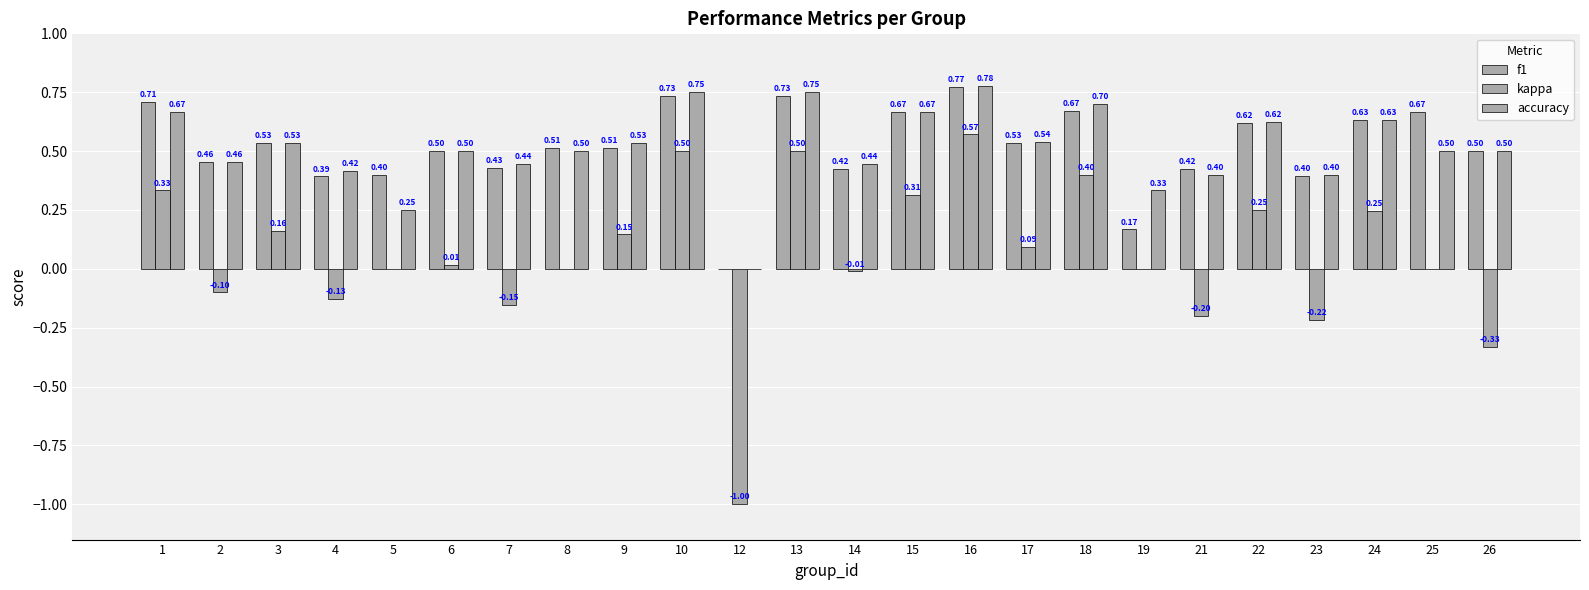

Rank the series by their maximum value, from lowest to highest.

kappa, f1, accuracy